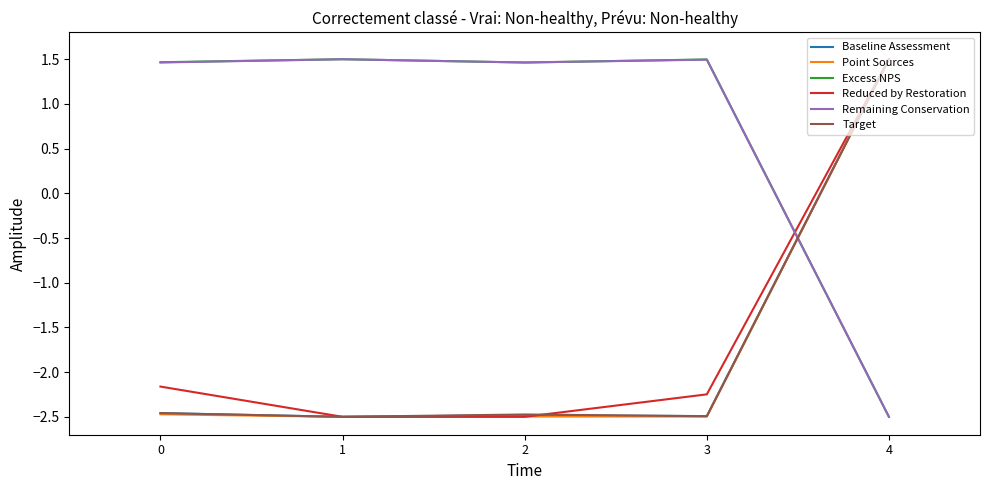

At which category is the sum across all series the highest?

4